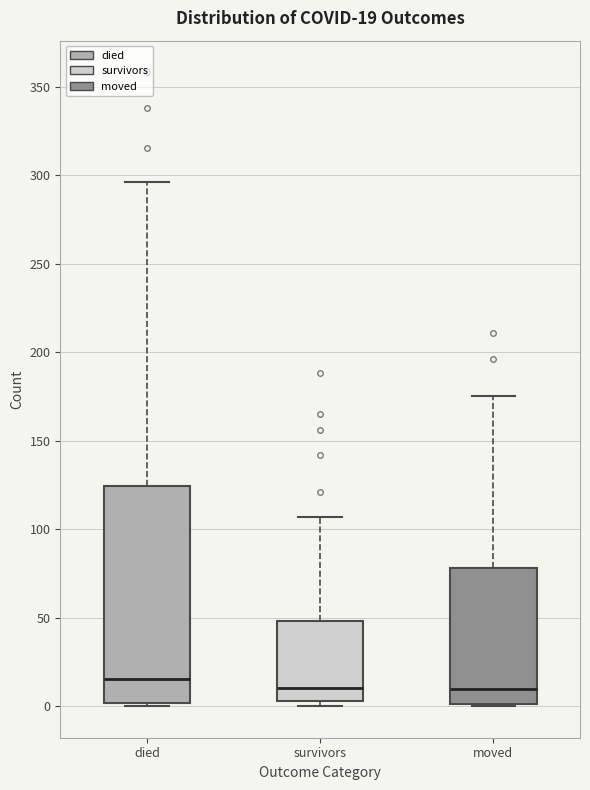

Comparing the boxes themselves (not the whiskers), which one is the tallest?

died